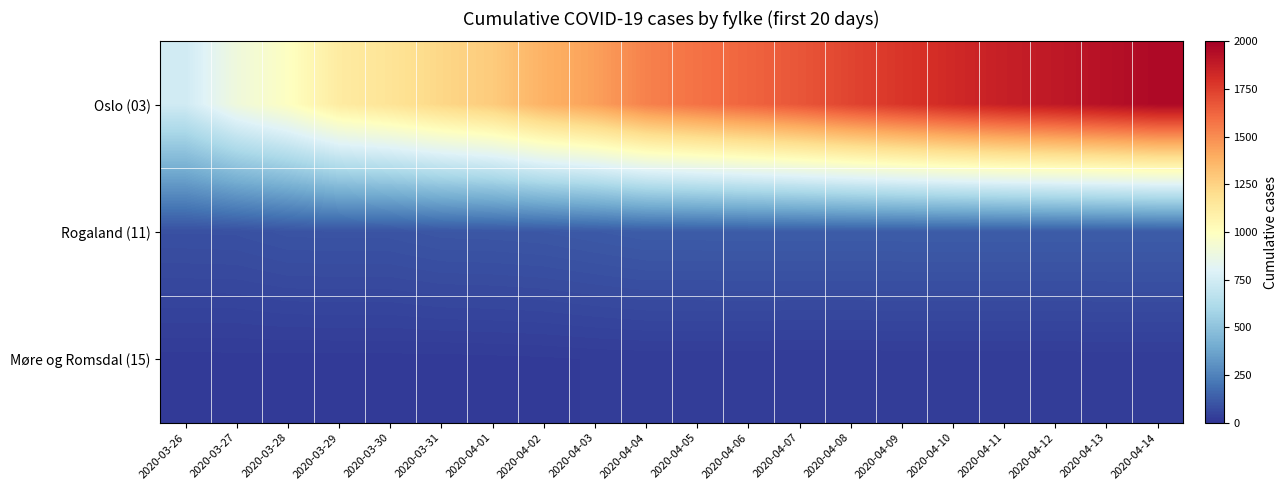

At how many categories does at least one series exceed 937?

18